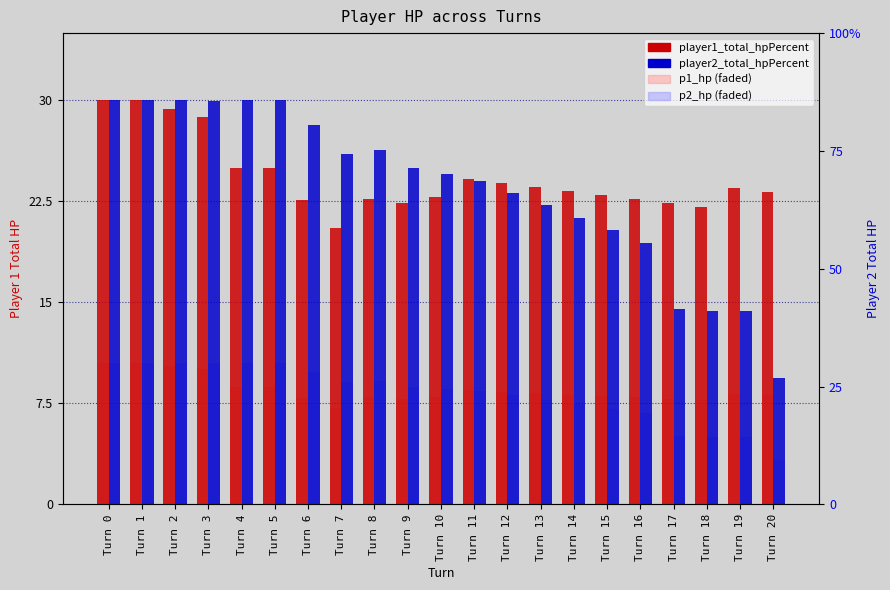

At which label is player2_total_hpPercent closest to 394?

Turn 16